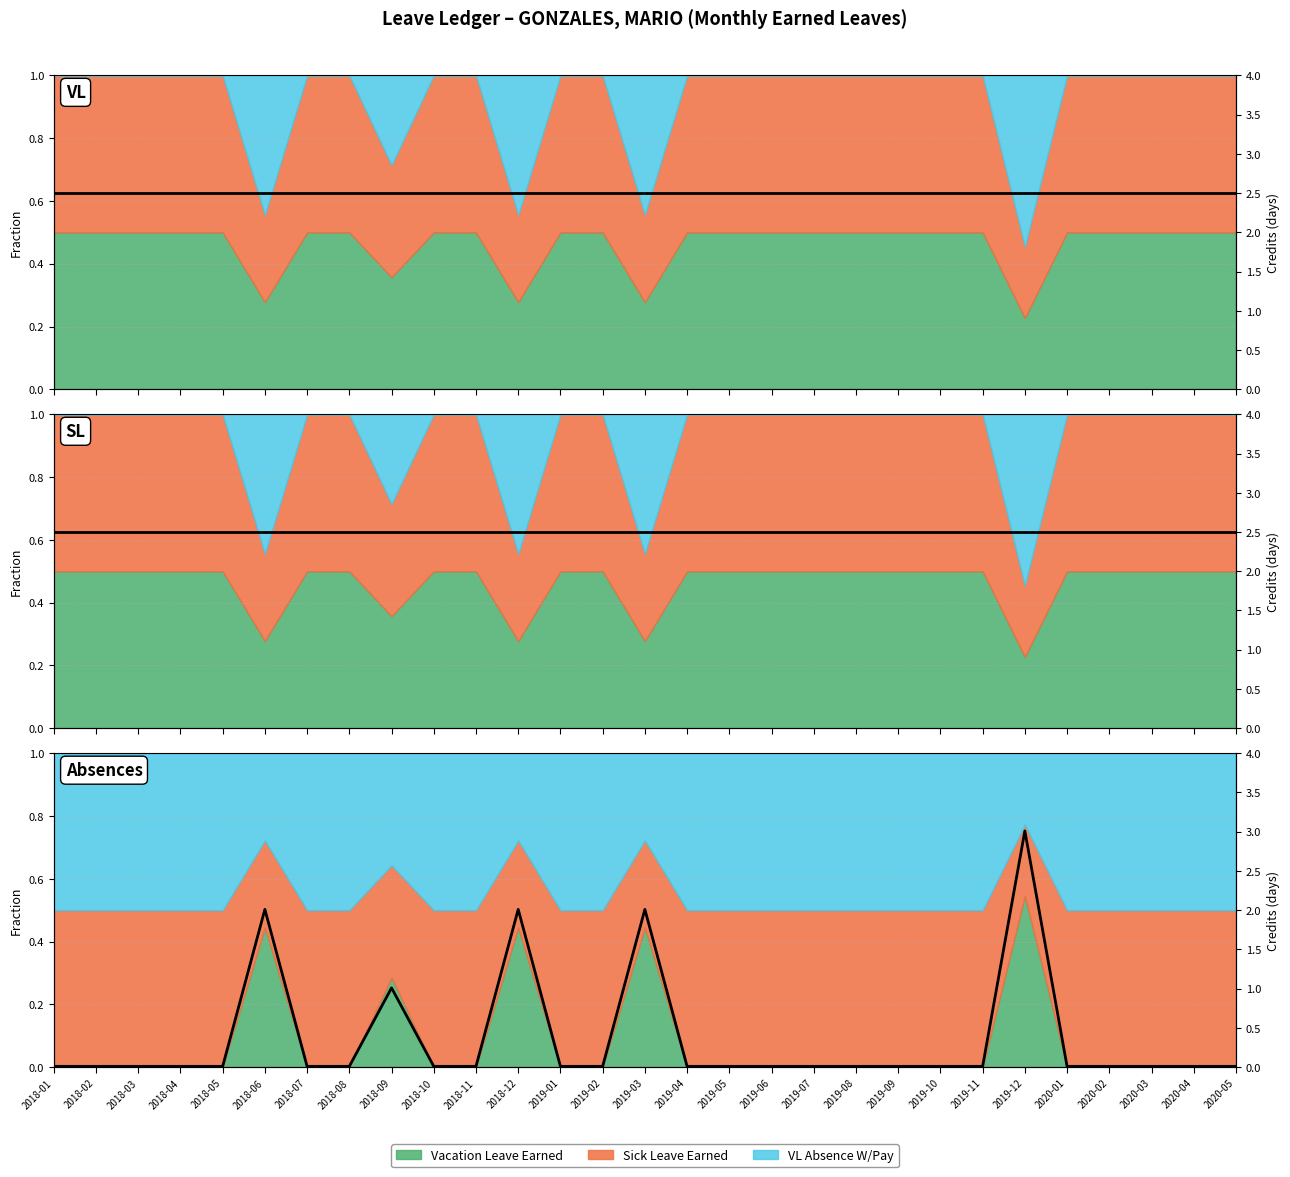

Reading left to right, extract all data points from this chart.

2018-01=0.0	2018-02=0.0	2018-03=0.0	2018-04=0.0	2018-05=0.0	2018-06=2.0	2018-07=0.0	2018-08=0.0	2018-09=1.0	2018-10=0.0	2018-11=0.0	2018-12=2.0	2019-01=0.0	2019-02=0.0	2019-03=2.0	2019-04=0.0	2019-05=0.0	2019-06=0.0	2019-07=0.0	2019-08=0.0	2019-09=0.0	2019-10=0.0	2019-11=0.0	2019-12=3.0	2020-01=0.0	2020-02=0.0	2020-03=0.0	2020-04=0.0	2020-05=0.0